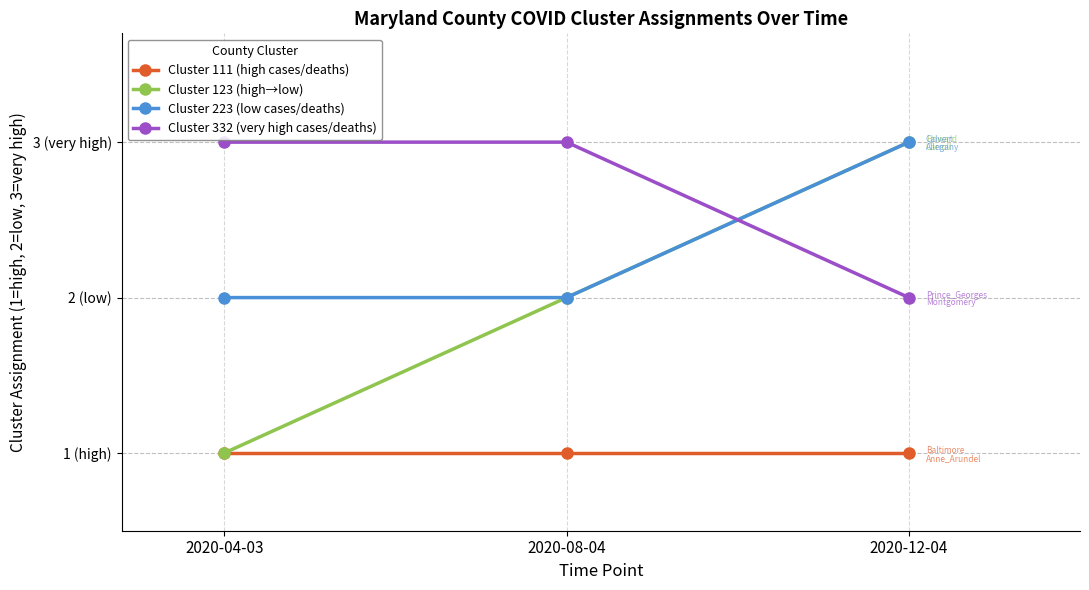

List the series in order of their peak value, lowest first.

Cluster 111 (high cases/deaths), Cluster 123 (high→low), Cluster 223 (low cases/deaths), Cluster 332 (very high cases/deaths)